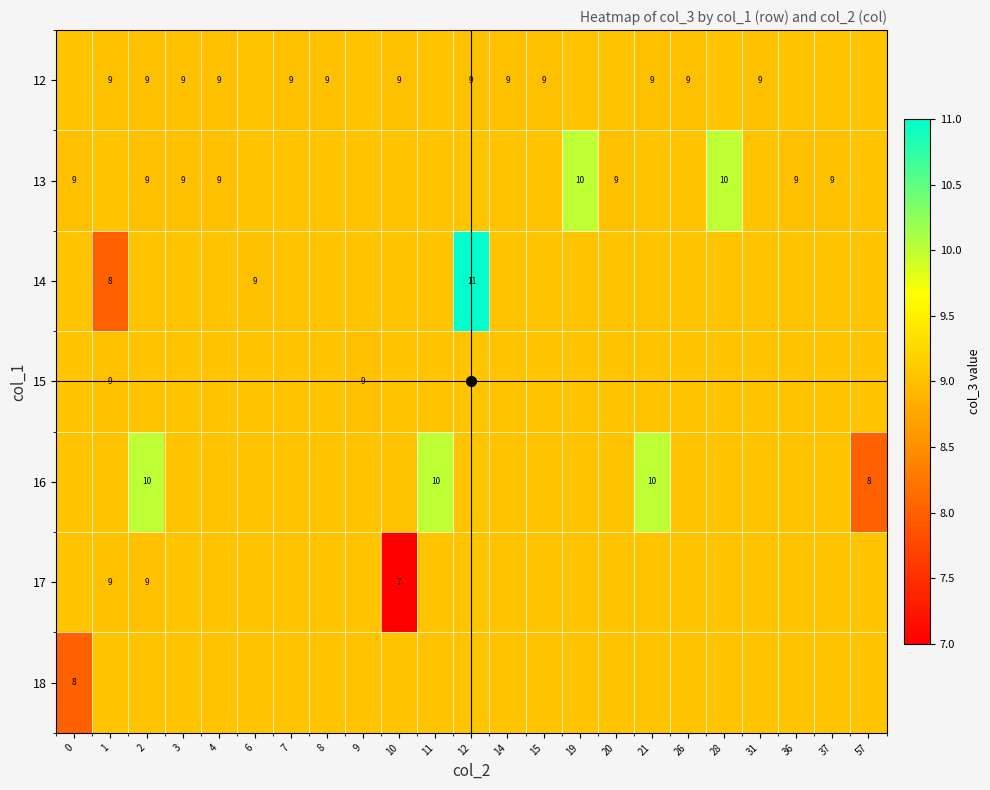

Which series changed the most between 26 and 31?

12